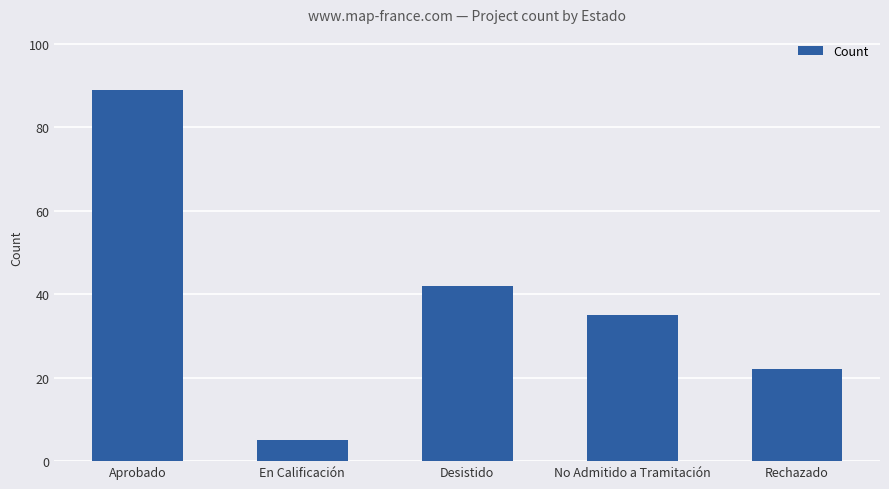

Between En Calificación and Aprobado, which is larger?

Aprobado